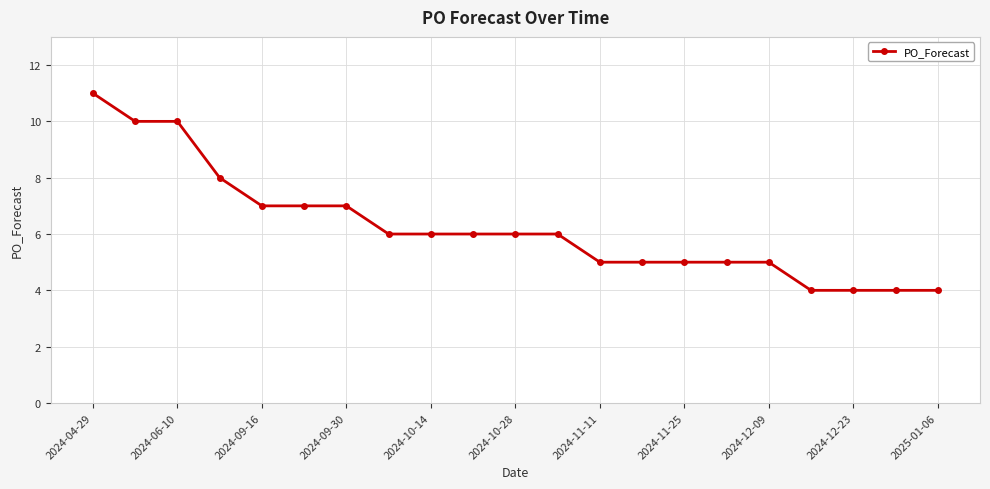

Count the number of data series in this chart.

1